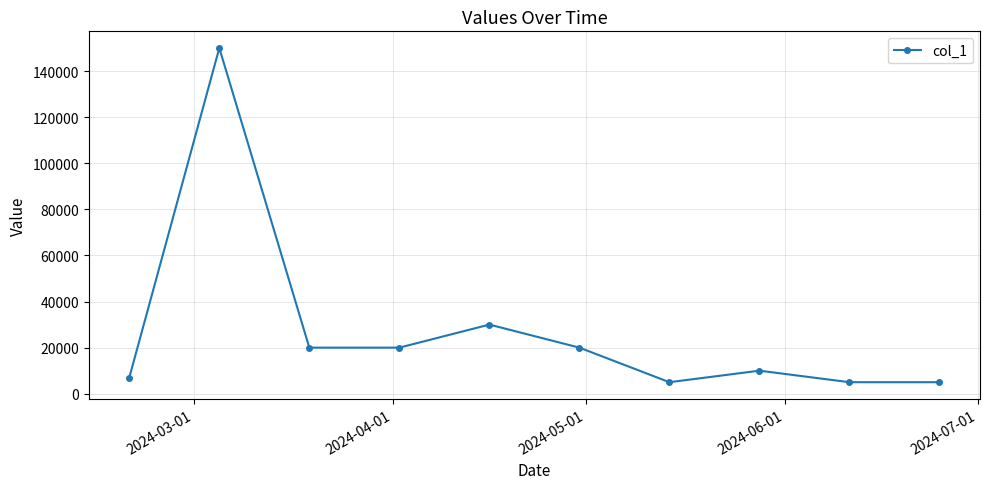

Does the chart have visible grid lines?

Yes